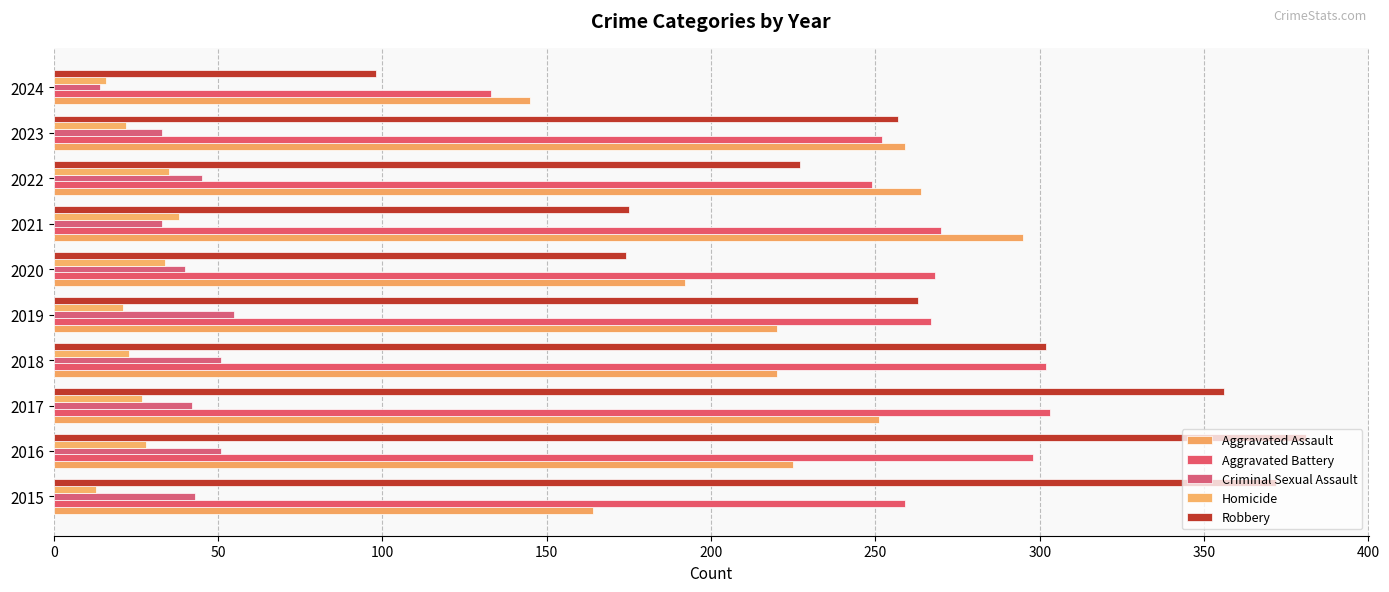

What is the highest value of the Aggravated Assault series?

295